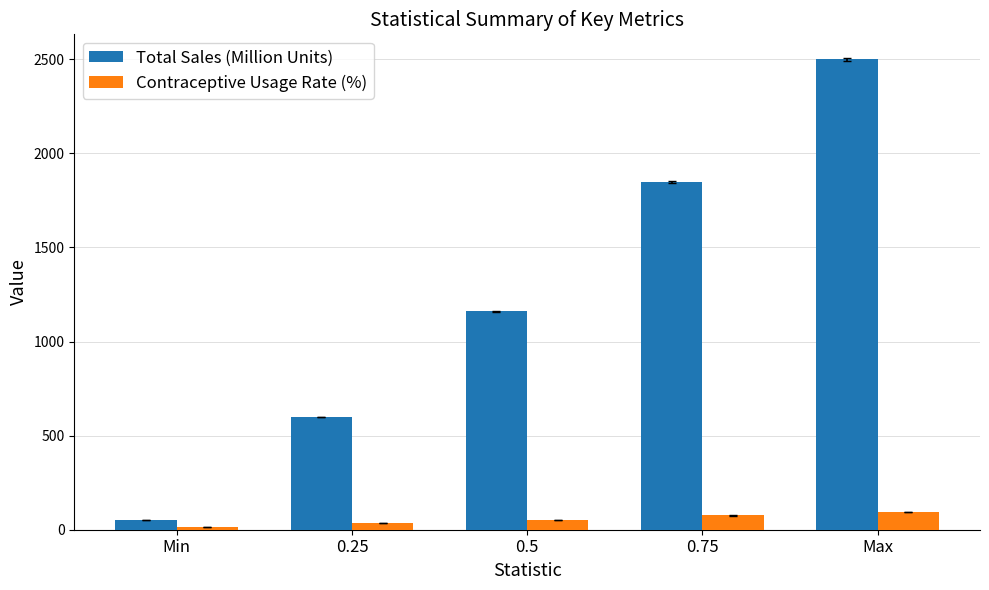

At Max, list the series in order from smallest to largest.

Contraceptive Usage Rate (%), Total Sales (Million Units)